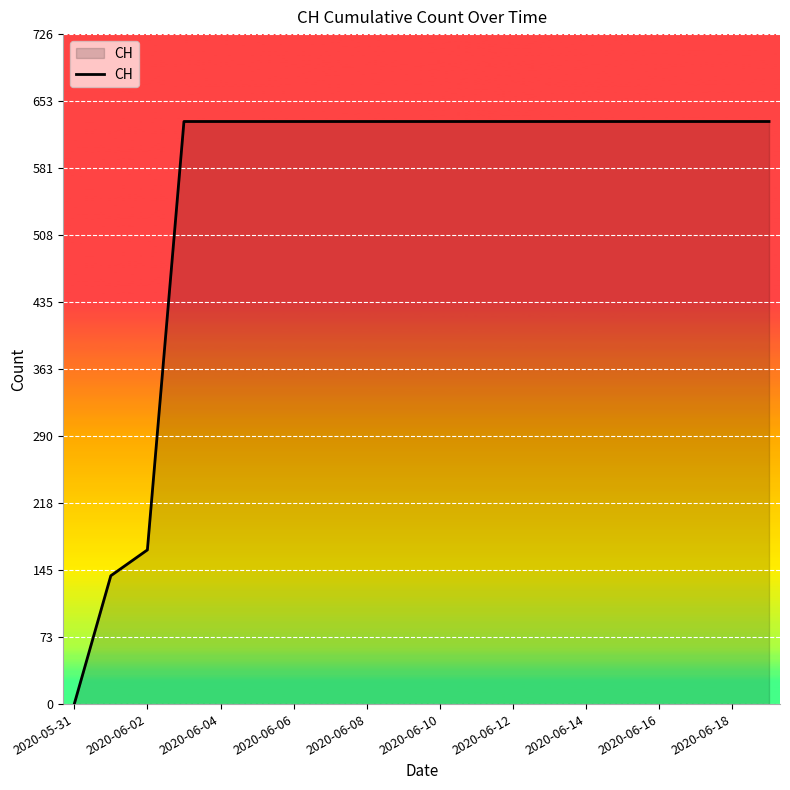

Reading left to right, extract all data points from this chart.

0	139	167	631	631	631	631	631	631	631	631	631	631	631	631	631	631	631	631	631